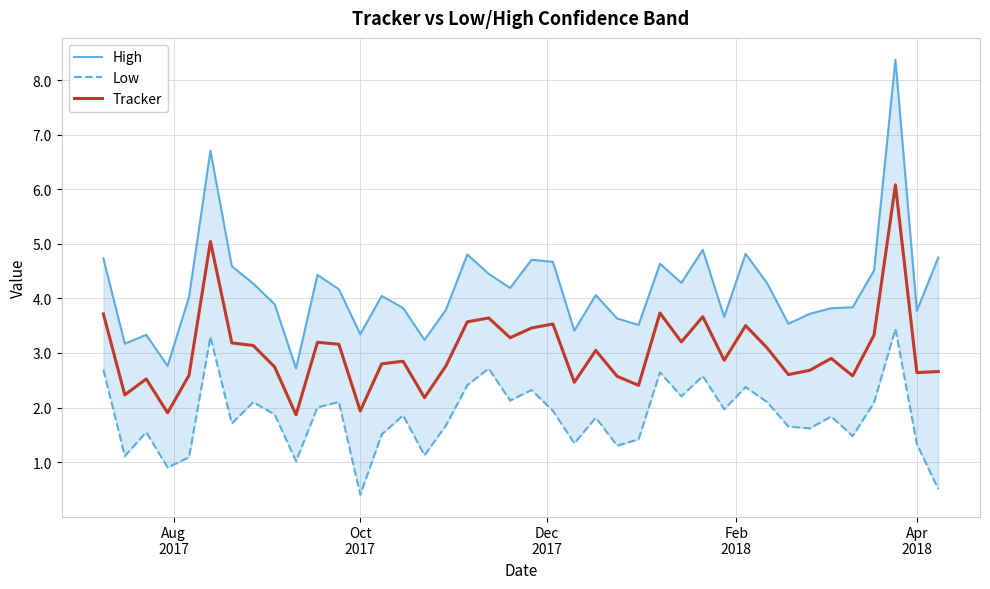

How many lines are shown in the chart?

3